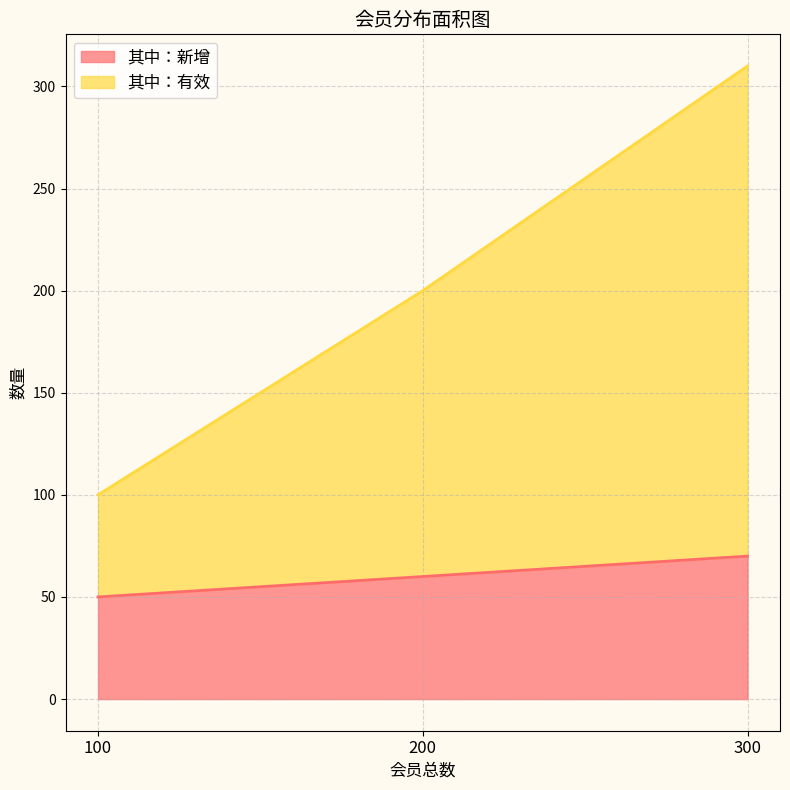

At how many categories does at least one series exceed 65?

3